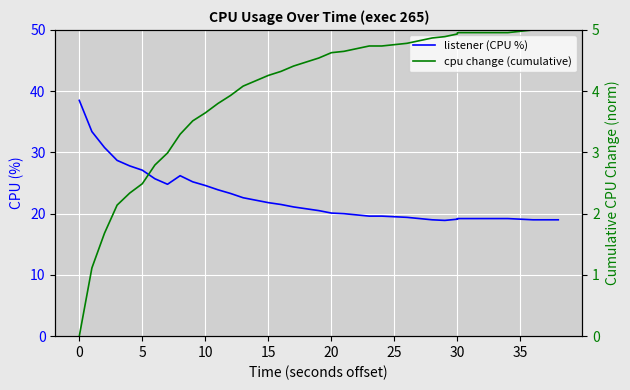

True or false: cpu change (cumulative) and listener (CPU %) intersect in this chart.

False